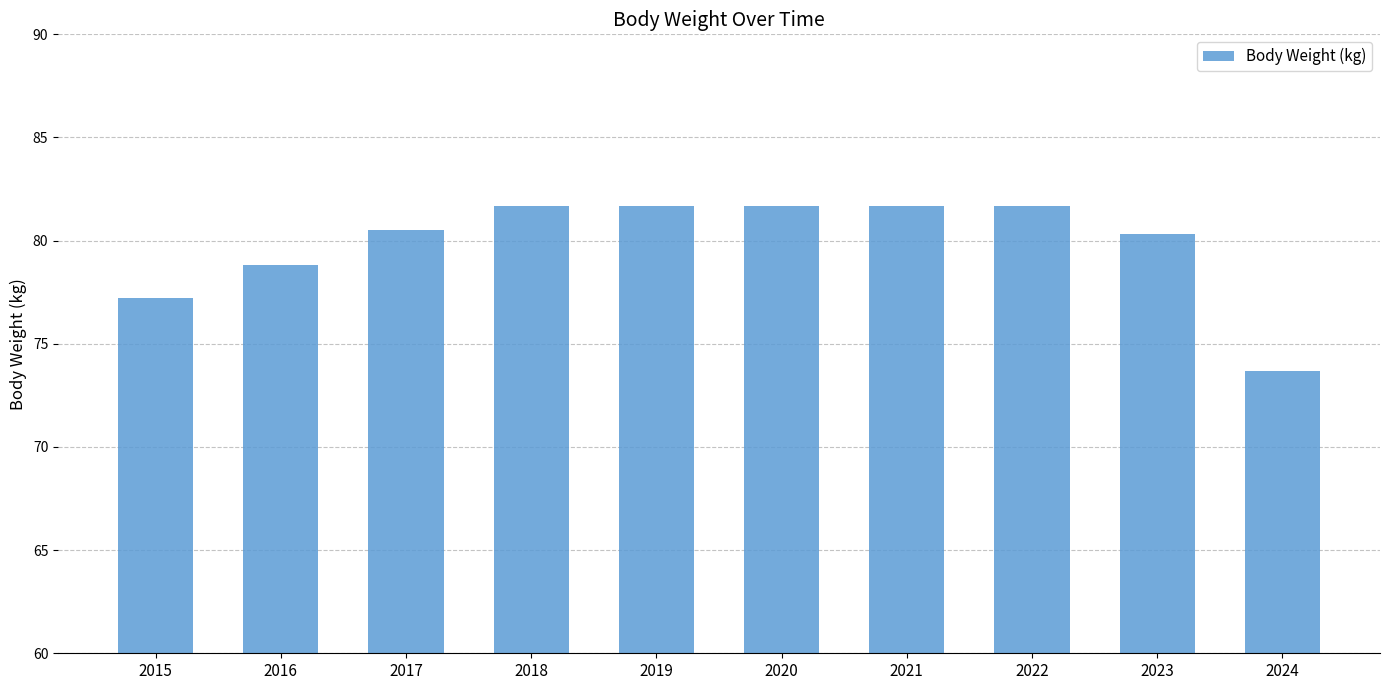

What is the ratio of the value at 2018 to the value at 2021?

1.0